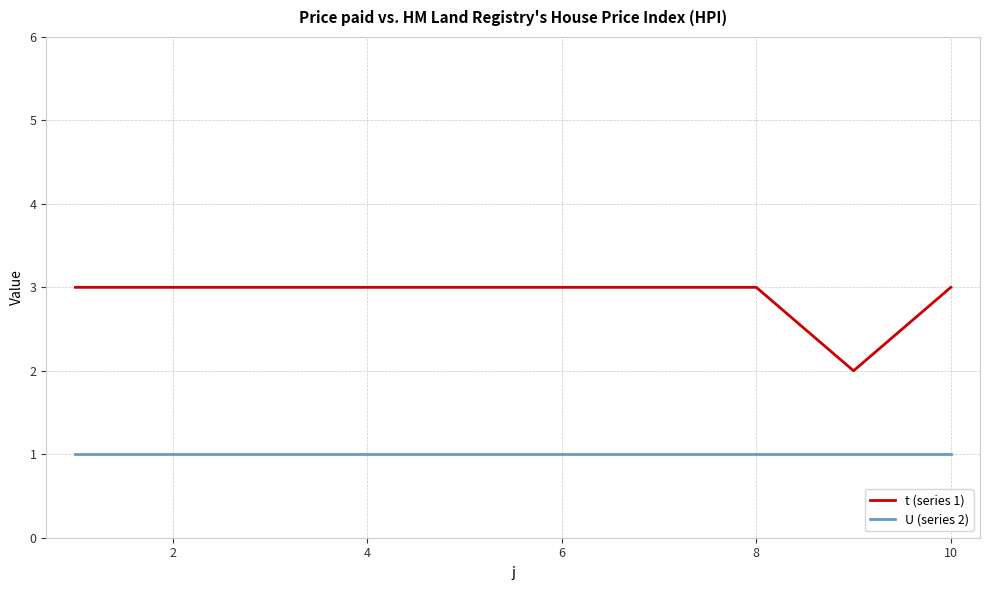

Which series has the largest range (max minus min)?

t (series 1)